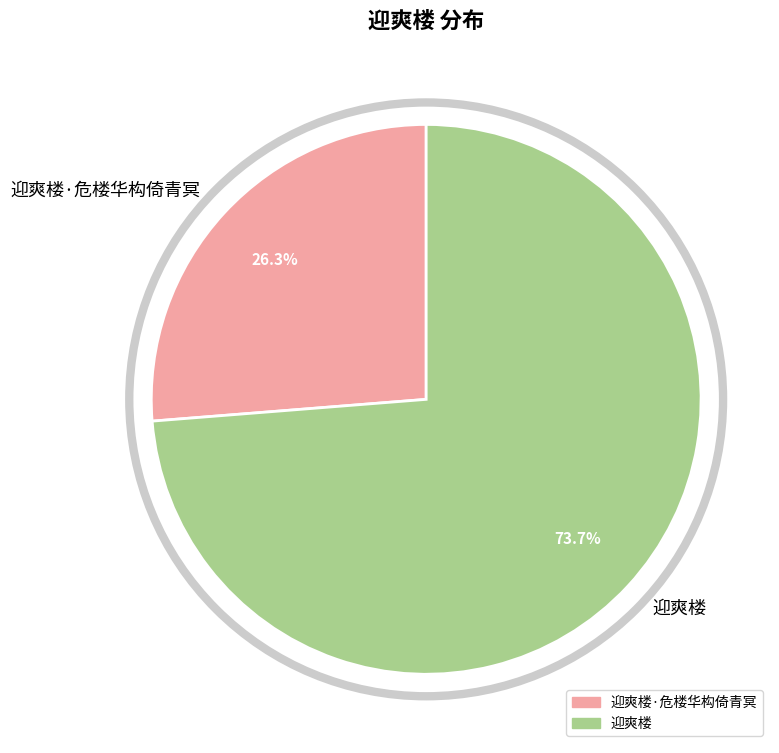

Is there any slice that represents more than half of the pie?

Yes